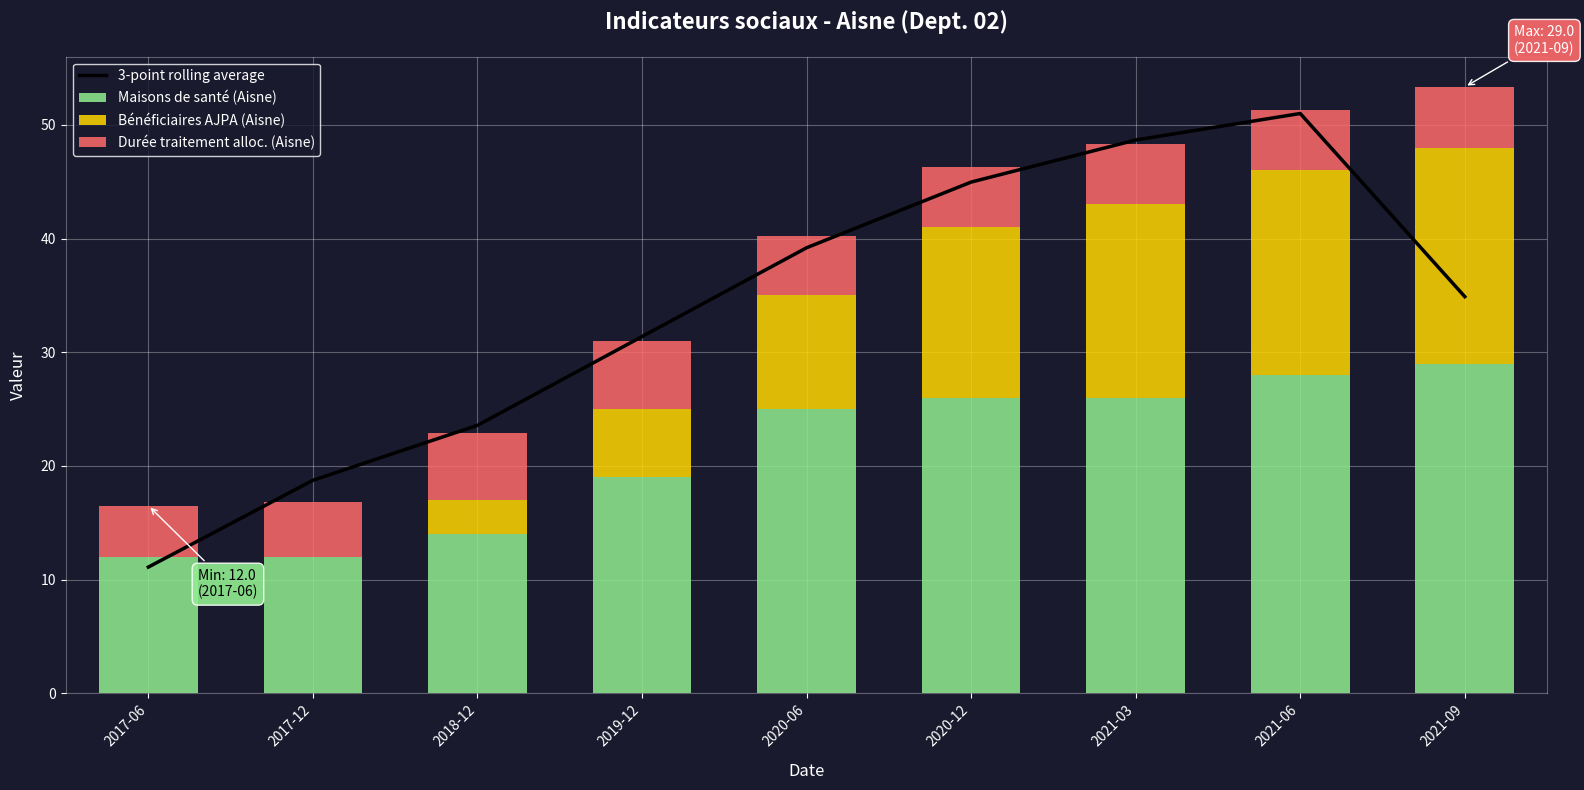

Is it true that Maisons de santé (Aisne) equals 26.0 at 2020-12?

True